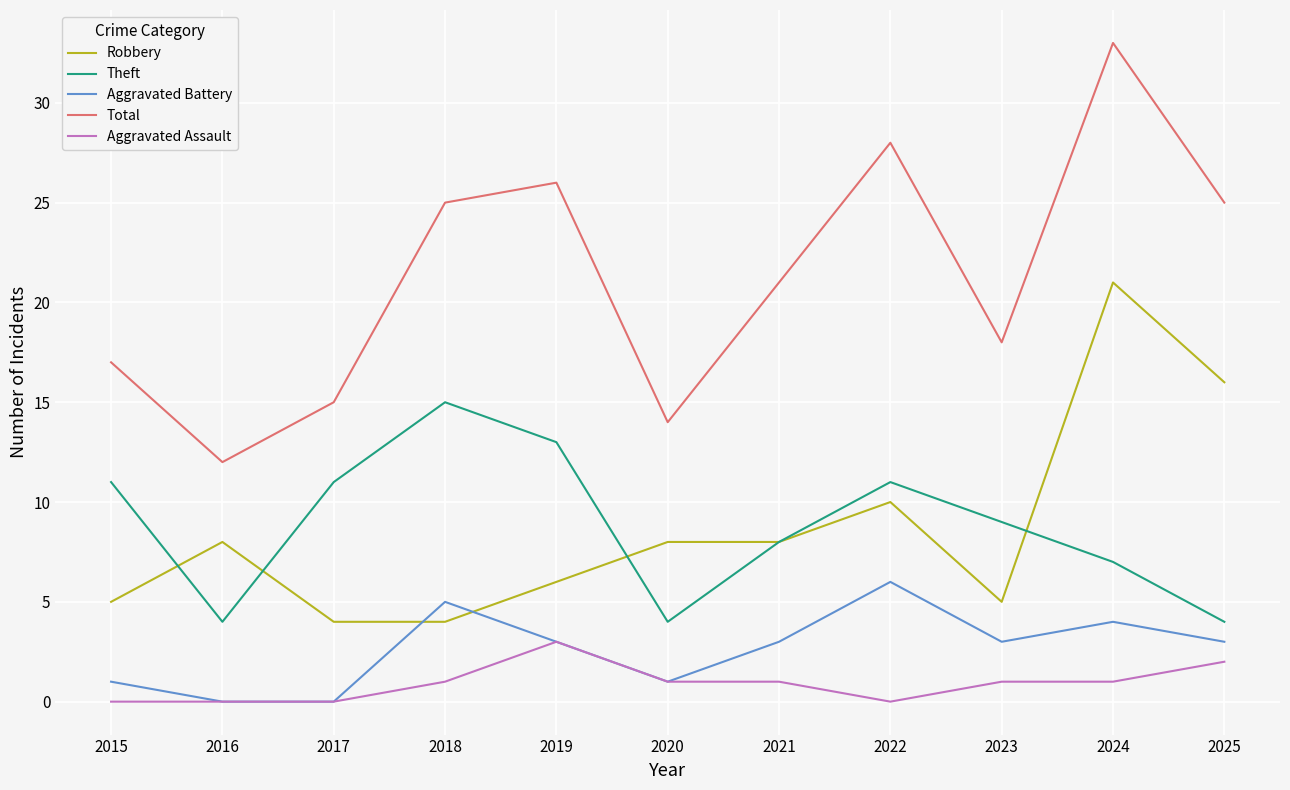

Does the chart display data point markers on the line(s)?

No